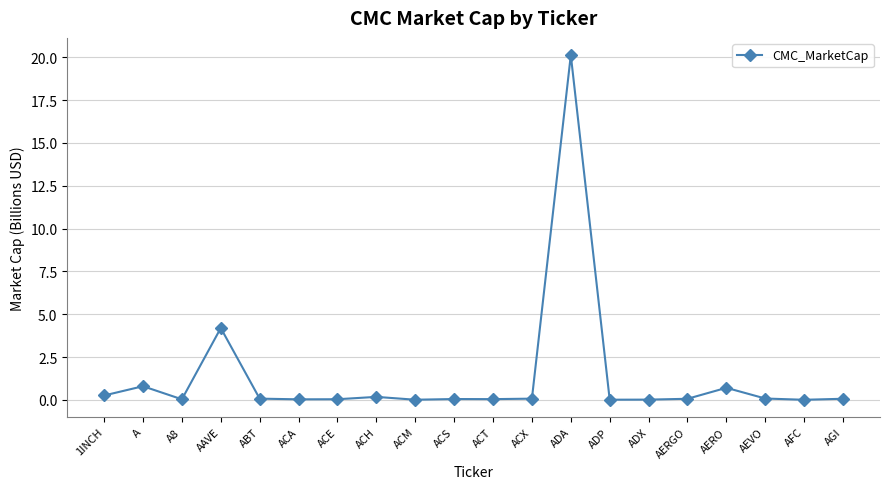

Which has a higher value, ACX or ADA?

ADA